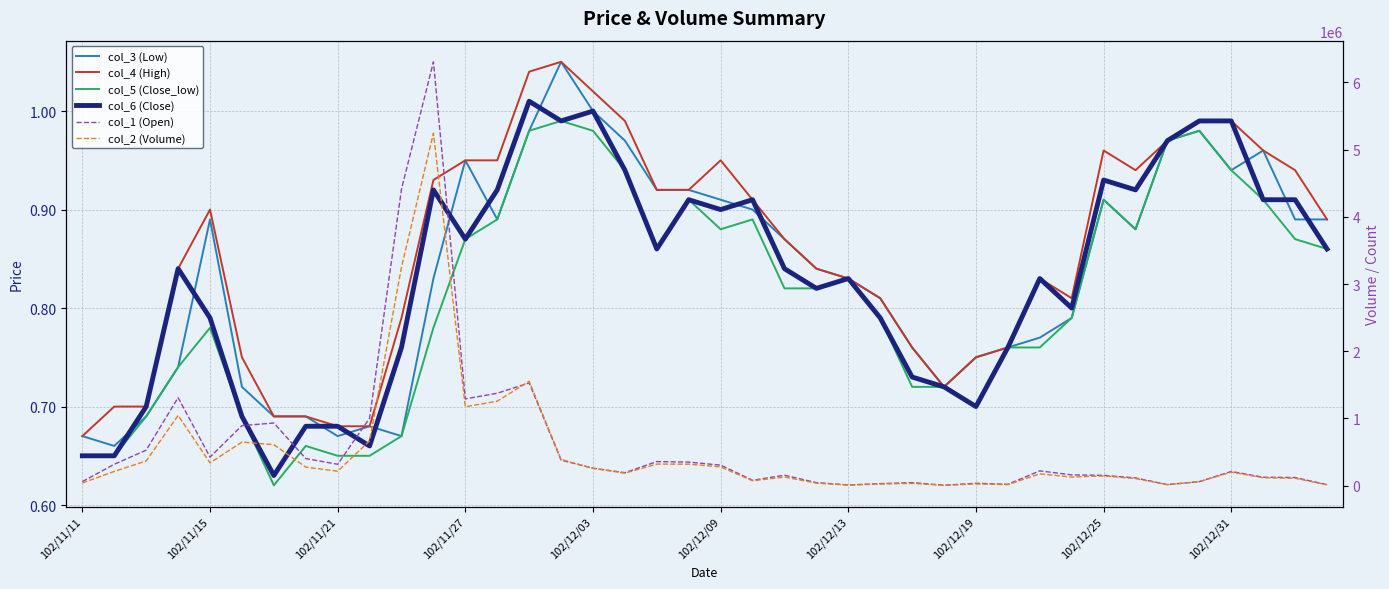

Reading left to right, list all the values displayed in this chart.

col_3 (Low): 0.7	0.7	0.7	0.7	0.9	0.7	0.7	0.7	0.7	0.7	0.7	0.8	0.9	0.9	1.0	1.1	1.0	1.0	0.9	0.9	0.9	0.9	0.9	0.8	0.8	0.8	0.8	0.7	0.8	0.8	0.8	0.8	0.9	0.9	1.0	1.0	0.9	1.0	0.9	0.9
col_4 (High): 0.7	0.7	0.7	0.8	0.9	0.8	0.7	0.7	0.7	0.7	0.8	0.9	0.9	0.9	1.0	1.1	1.0	1.0	0.9	0.9	0.9	0.9	0.9	0.8	0.8	0.8	0.8	0.7	0.8	0.8	0.8	0.8	1.0	0.9	1.0	1.0	1.0	1.0	0.9	0.9
col_5 (Close_low): 0.7	0.7	0.7	0.7	0.8	0.7	0.6	0.7	0.7	0.7	0.7	0.8	0.9	0.9	1.0	1.0	1.0	0.9	0.9	0.9	0.9	0.9	0.8	0.8	0.8	0.8	0.7	0.7	0.7	0.8	0.8	0.8	0.9	0.9	1.0	1.0	0.9	0.9	0.9	0.9
col_6 (Close): 0.7	0.7	0.7	0.8	0.8	0.7	0.6	0.7	0.7	0.7	0.8	0.9	0.9	0.9	1.0	1.0	1.0	0.9	0.9	0.9	0.9	0.9	0.8	0.8	0.8	0.8	0.7	0.7	0.7	0.8	0.8	0.8	0.9	0.9	1.0	1.0	1.0	0.9	0.9	0.9
col_1 (Open): 60000.0	318000.0	528000.0	1310000.0	425000.0	893000.0	932000.0	403000.0	318000.0	1003000.0	4413000.0	6306000.0	1291000.0	1375000.0	1528000.0	380000.0	260000.0	193000.0	358000.0	350000.0	305000.0	80000.0	155000.0	45000.0	10000.0	30000.0	45000.0	6000.0	35000.0	20000.0	220000.0	160000.0	153000.0	115000.0	15000.0	60000.0	211000.0	125000.0	121000.0	14000.0
col_2 (Volume): 39600.0	211180.0	367320.0	1044950.0	338650.0	648560.0	609380.0	275670.0	214840.0	667310.0	3252690.0	5244240.0	1173720.0	1256440.0	1553250.0	389500.0	257200.0	185870.0	320480.0	319500.0	279300.0	72400.0	128050.0	37400.0	8300.0	24150.0	33400.0	4320.0	25700.0	15200.0	176100.0	127500.0	144800.0	105600.0	14550.0	58900.0	201760.0	117250.0	109840.0	12160.0